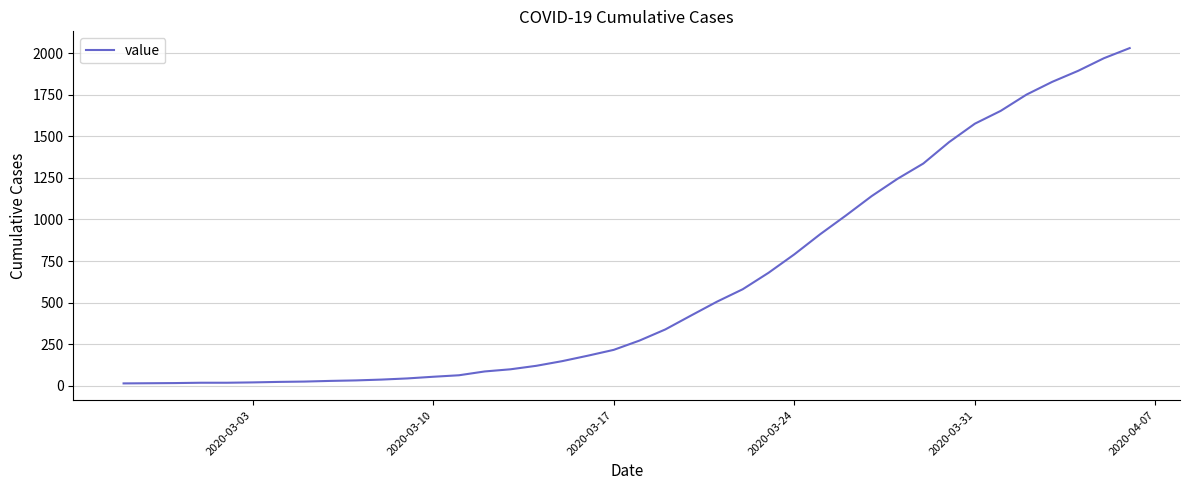

What is the maximum value shown in the chart?

2032